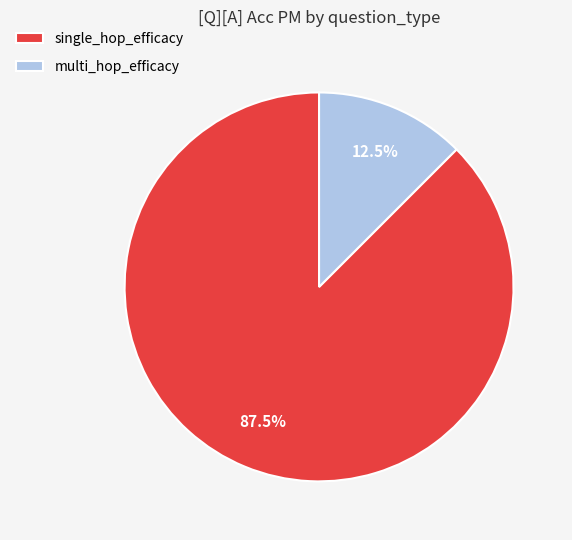

How many segments does this pie chart have?

2